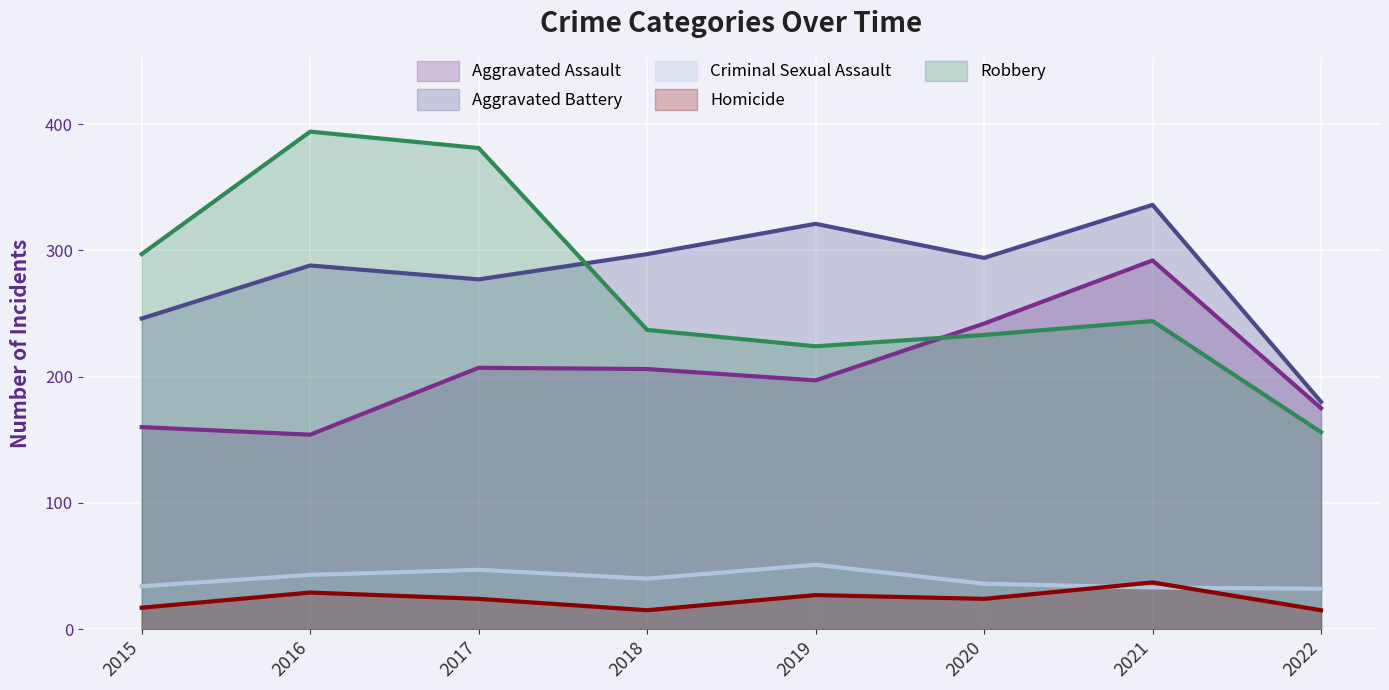

What is the maximum value for Criminal Sexual Assault?

51